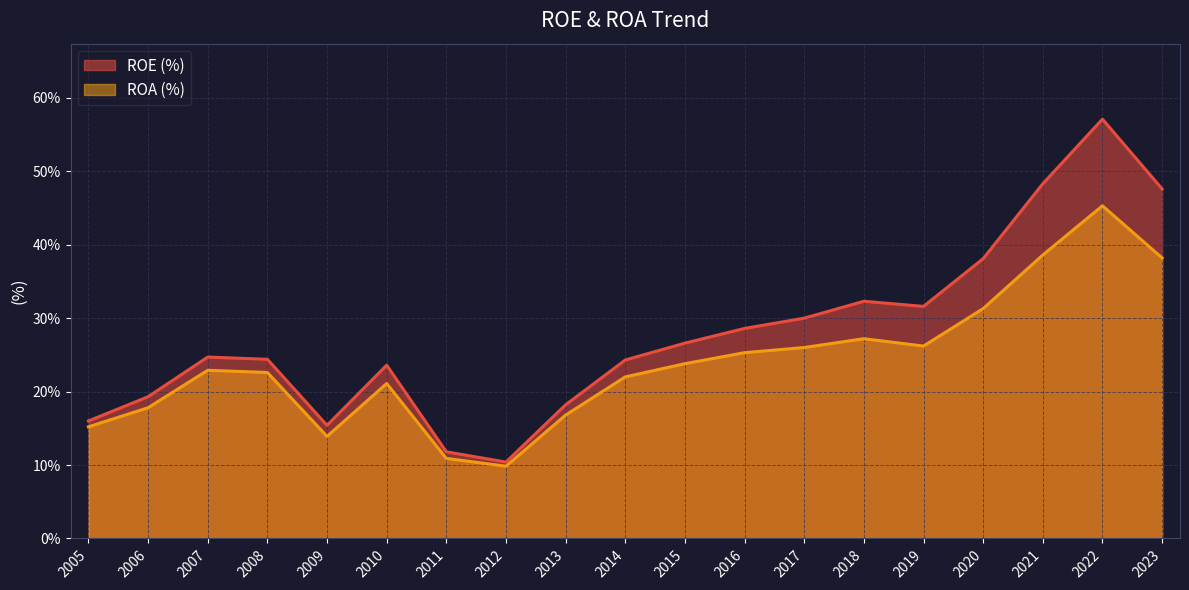

What is the difference between the maximum and minimum values in the ROE (%) series?

46.7